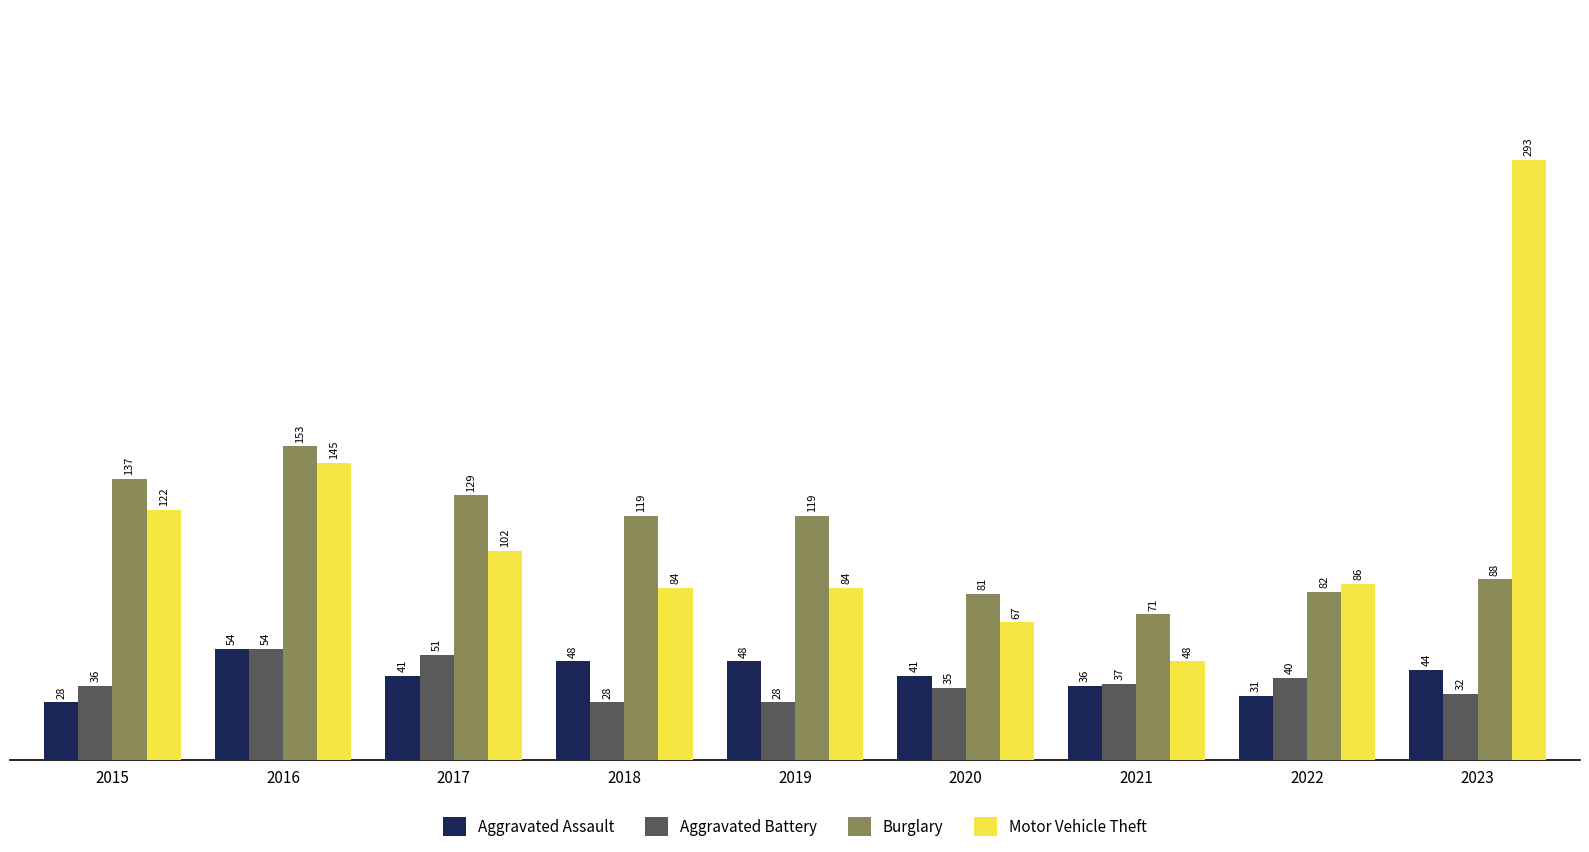

The Burglary series shows 129 at 2017. True or false?

True